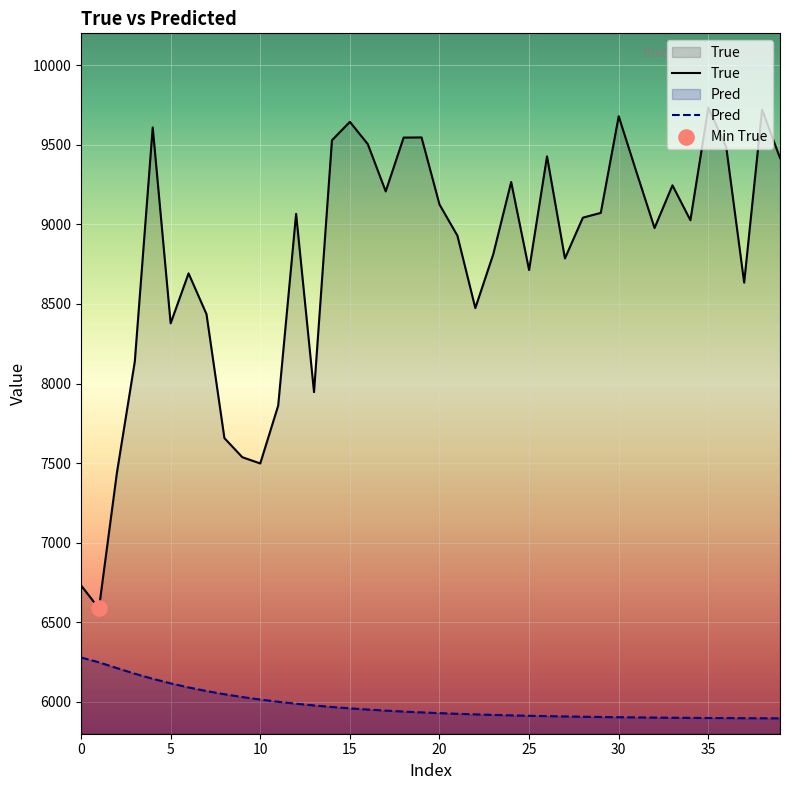

What is the total value across all series at 15?

15603.4